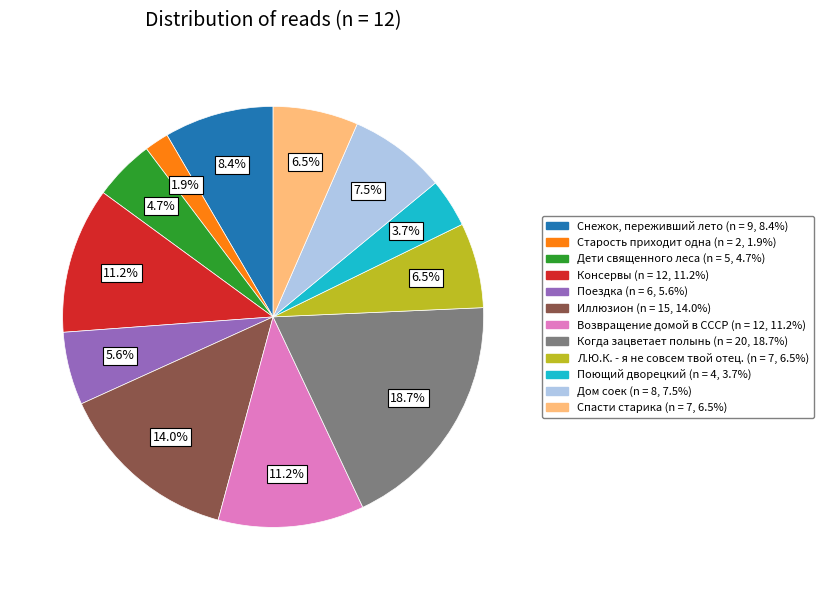

Which has a higher value, Снежок, переживший лето or Консервы?

Консервы